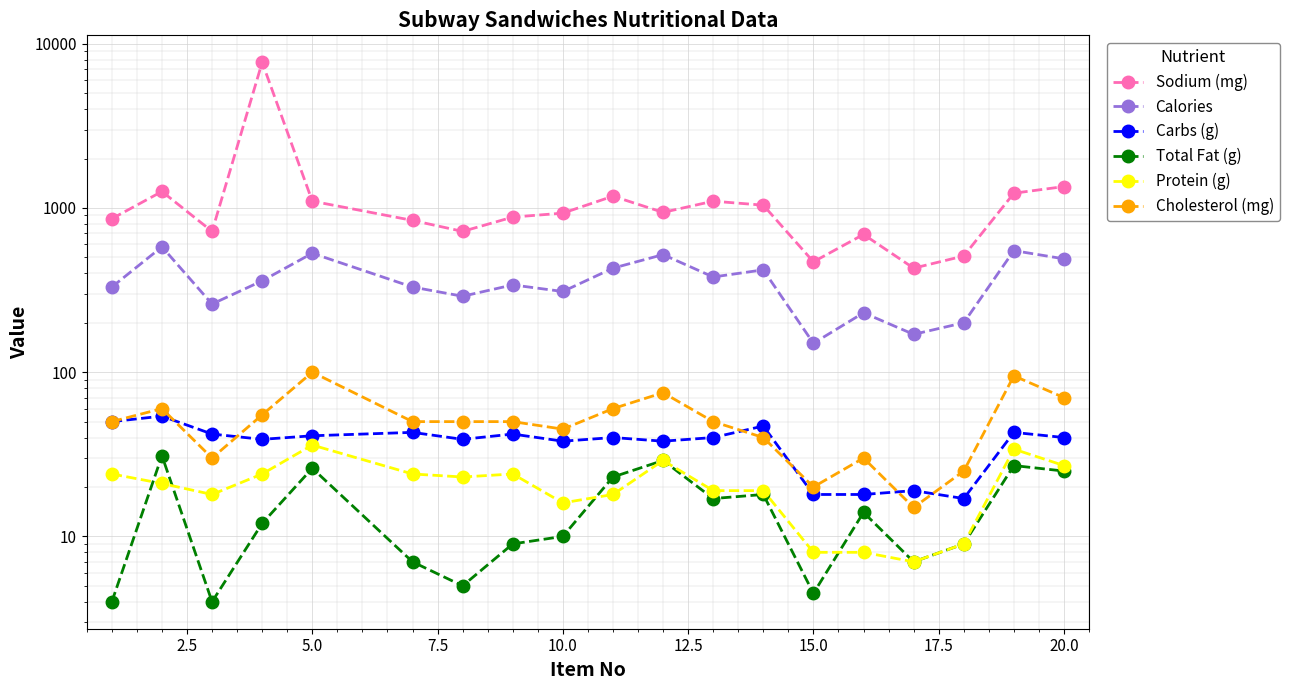

The value of Calories at 15.0 is 151.8. True or false?

False